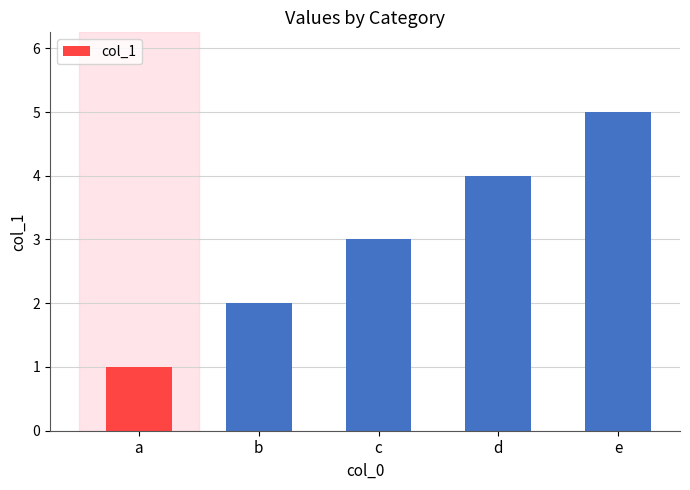

Rank the categories by value from highest to lowest.

e, d, c, b, a